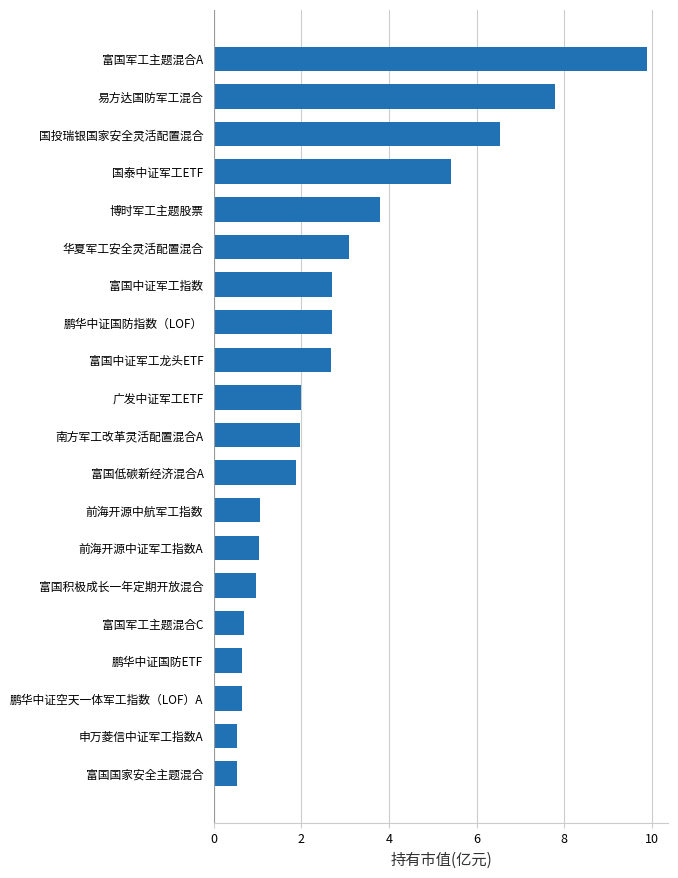

Read the value at 鹏华中证国防ETF.

0.7